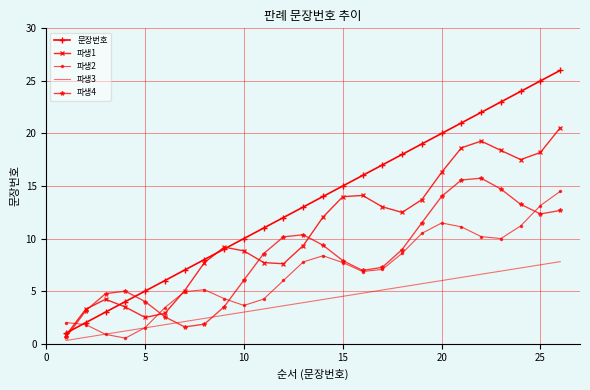

Which series has the largest total across all categories?

문장번호